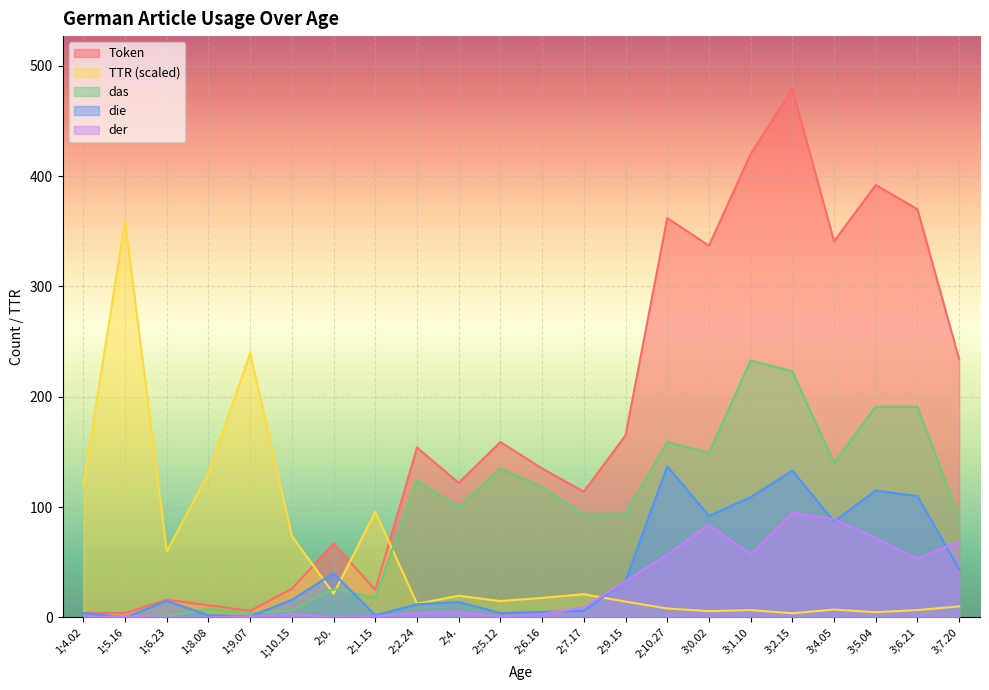

What are all the series names shown in the legend?

Token, TTR (scaled), das, die, der